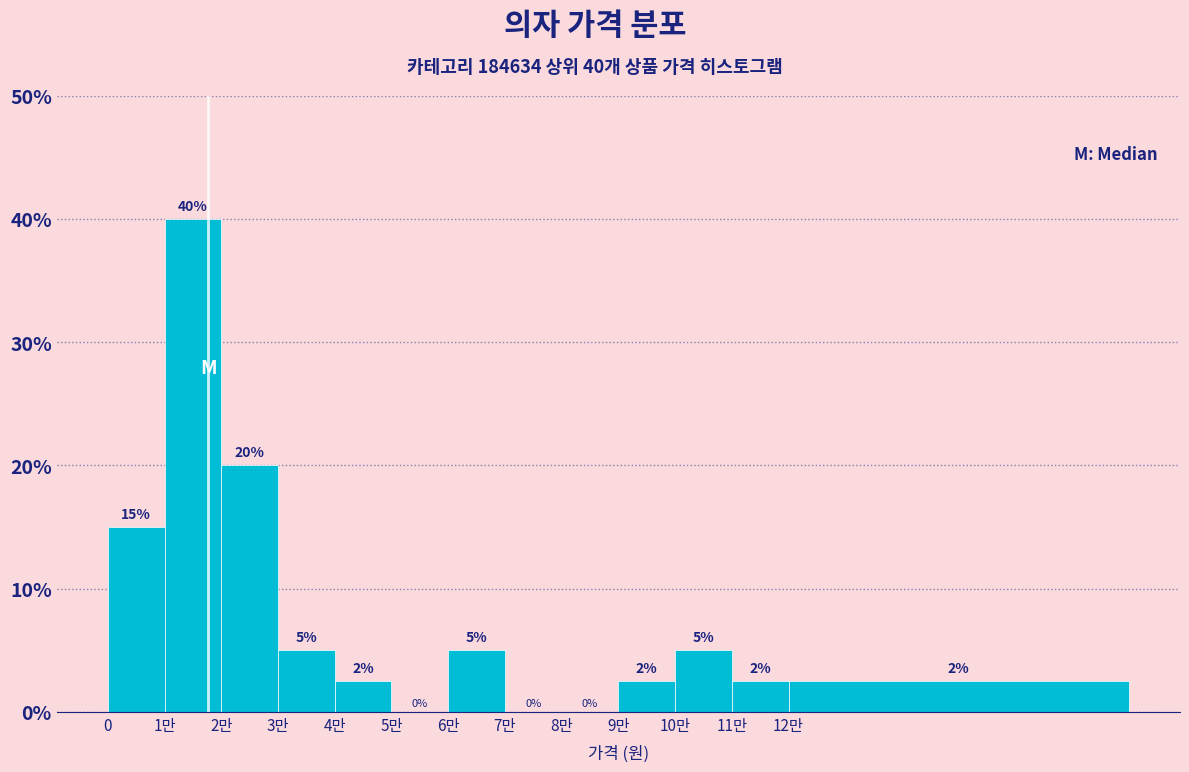

Which has a higher value, 8만 or 10만?

10만